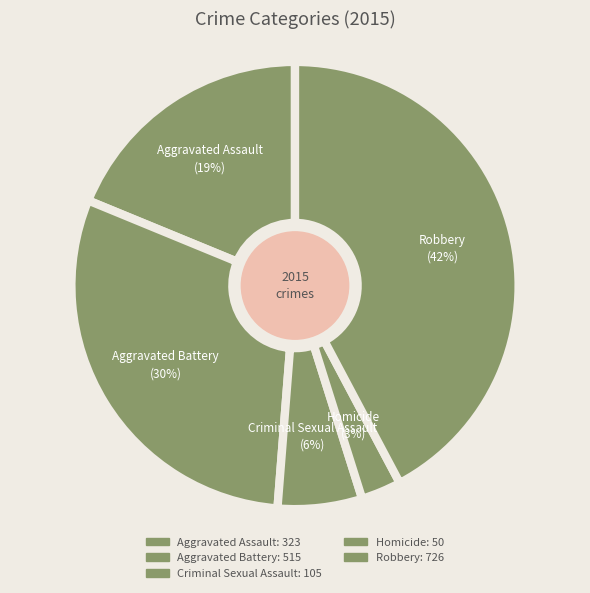

Which category has the biggest portion of the pie?

Robbery